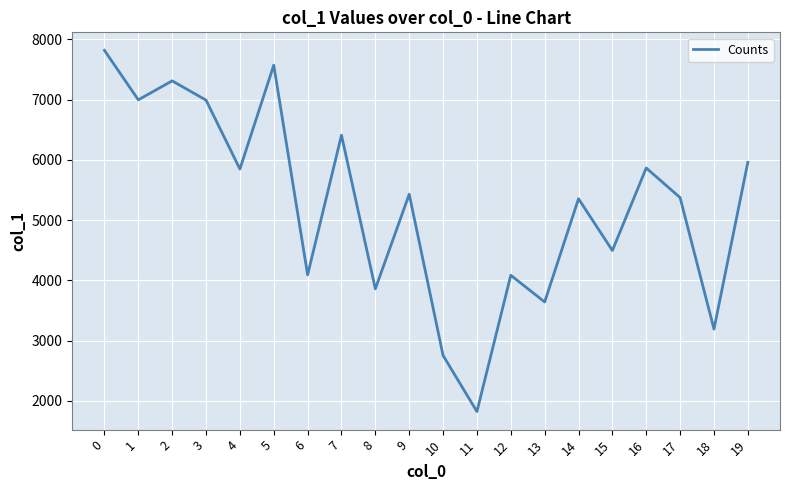

What is the difference between the values at 7 and 6?

2319